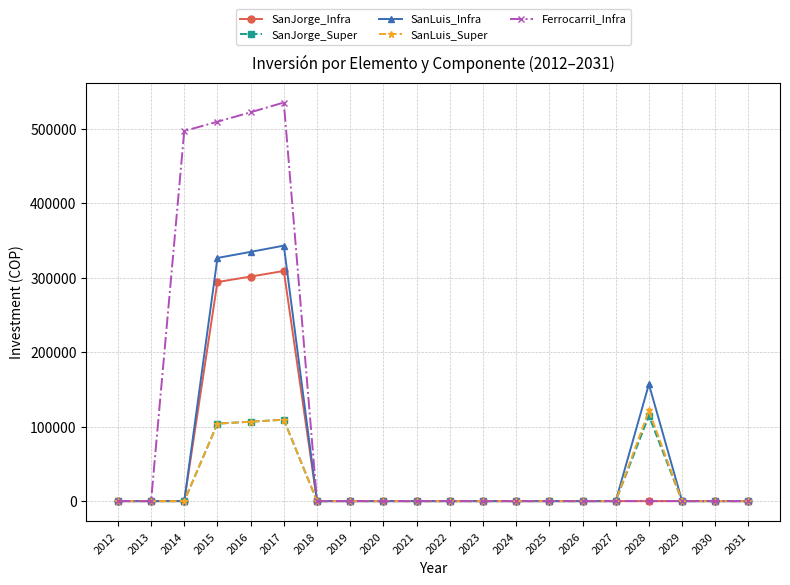

Does the chart display data point markers on the line(s)?

Yes